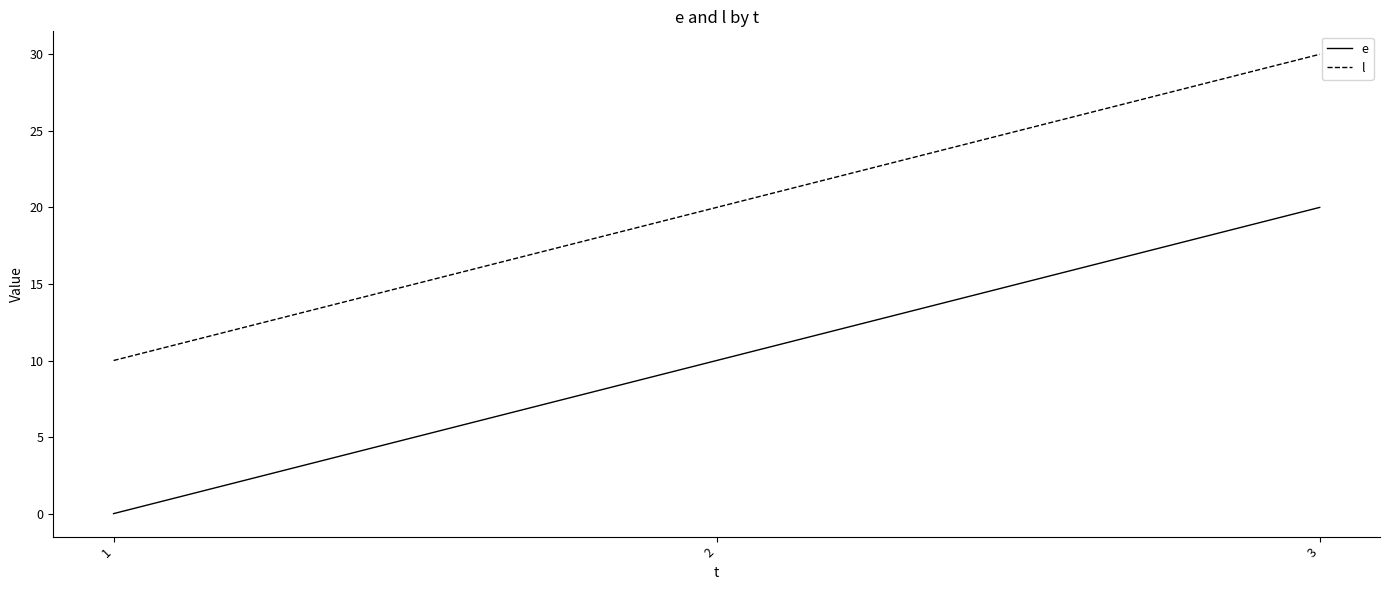

Rank the categories by l value from lowest to highest.

1, 2, 3